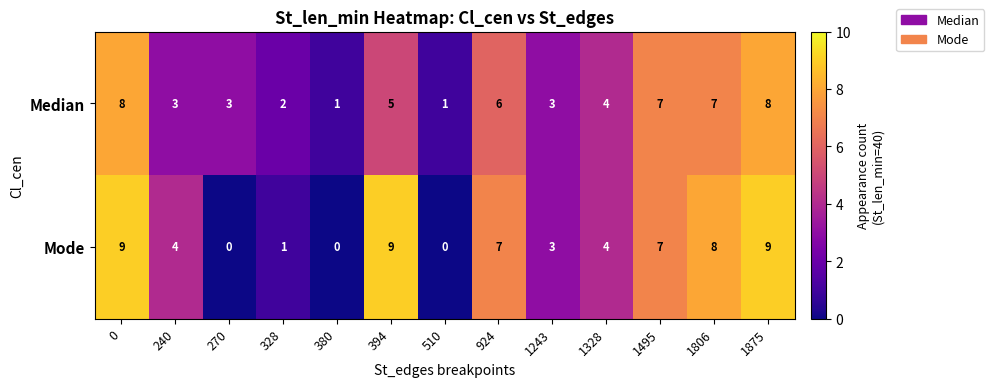

True or false: Median has a value of 5 at 394.

True